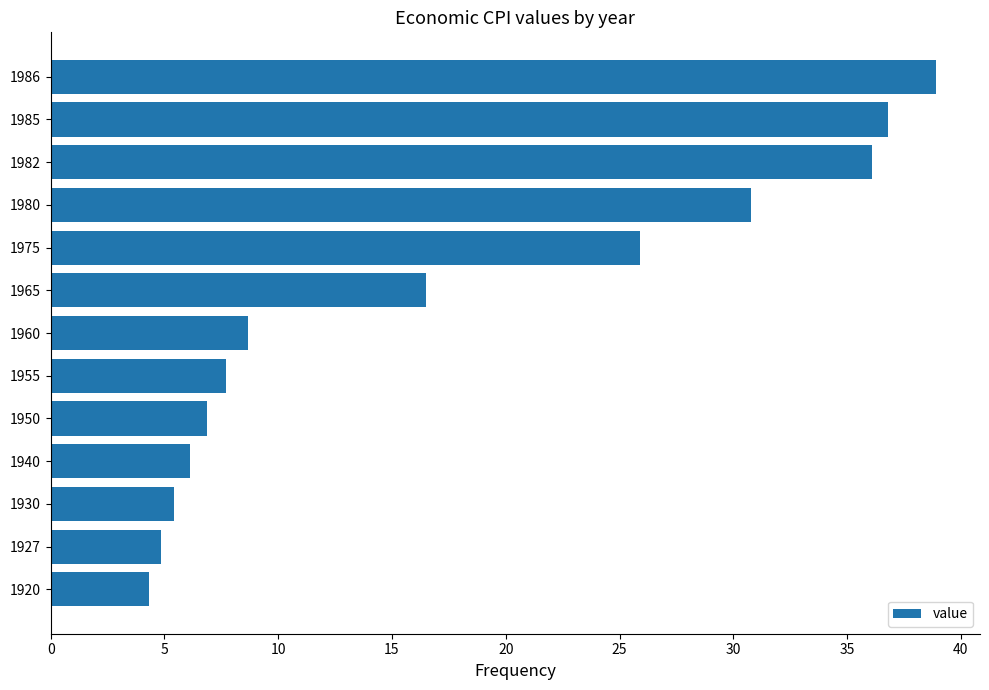

Reading top to bottom, what are all the values shown in this chart?

38.9	36.8	36.1	30.8	25.9	16.5	8.7	7.7	6.9	6.1	5.4	4.8	4.3